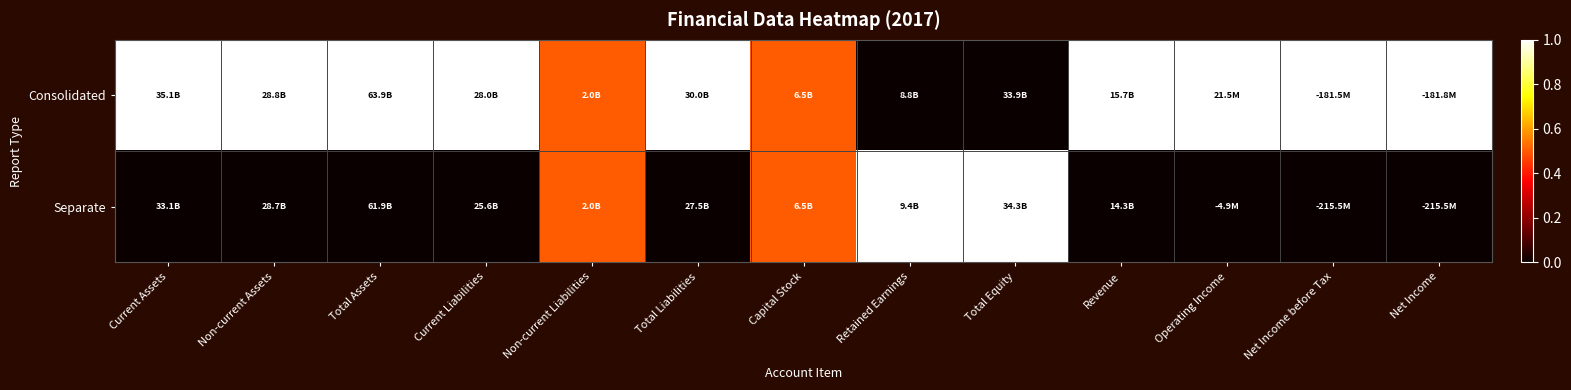

At which category is the sum across all series the highest?

Current Assets